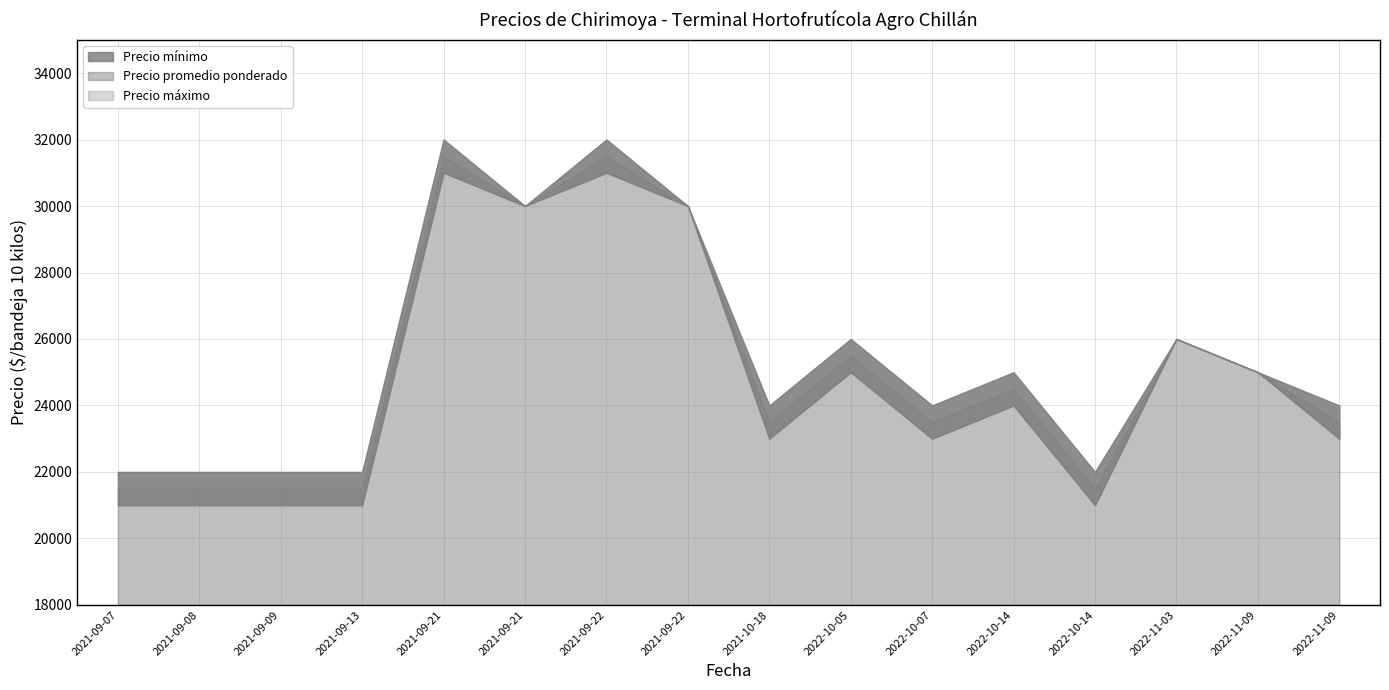

At how many categories does at least one series exceed 25733?

6